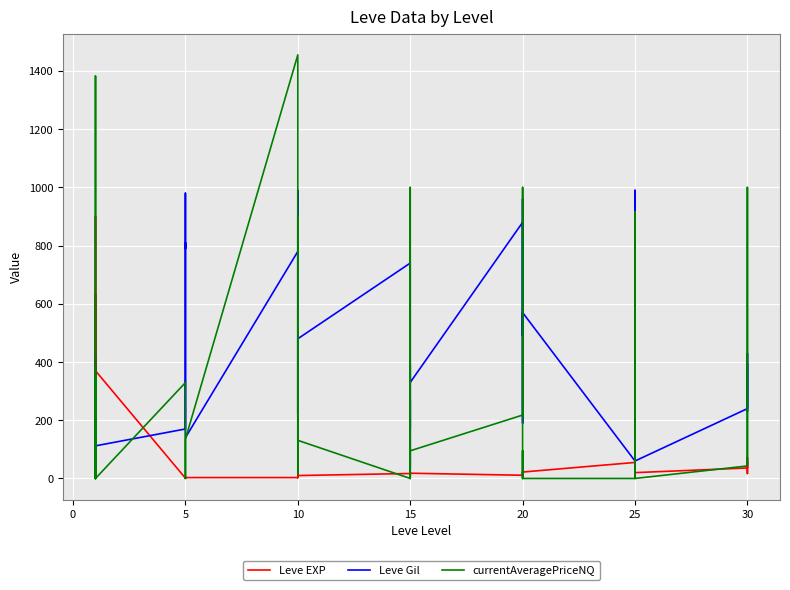

True or false: Leve EXP has a value of 3.9 at 10.

False